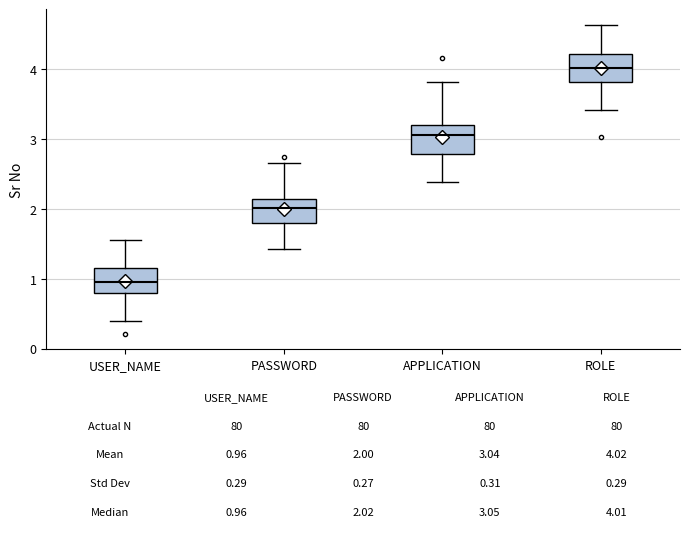

Which box's median line is the lowest?

USER_NAME